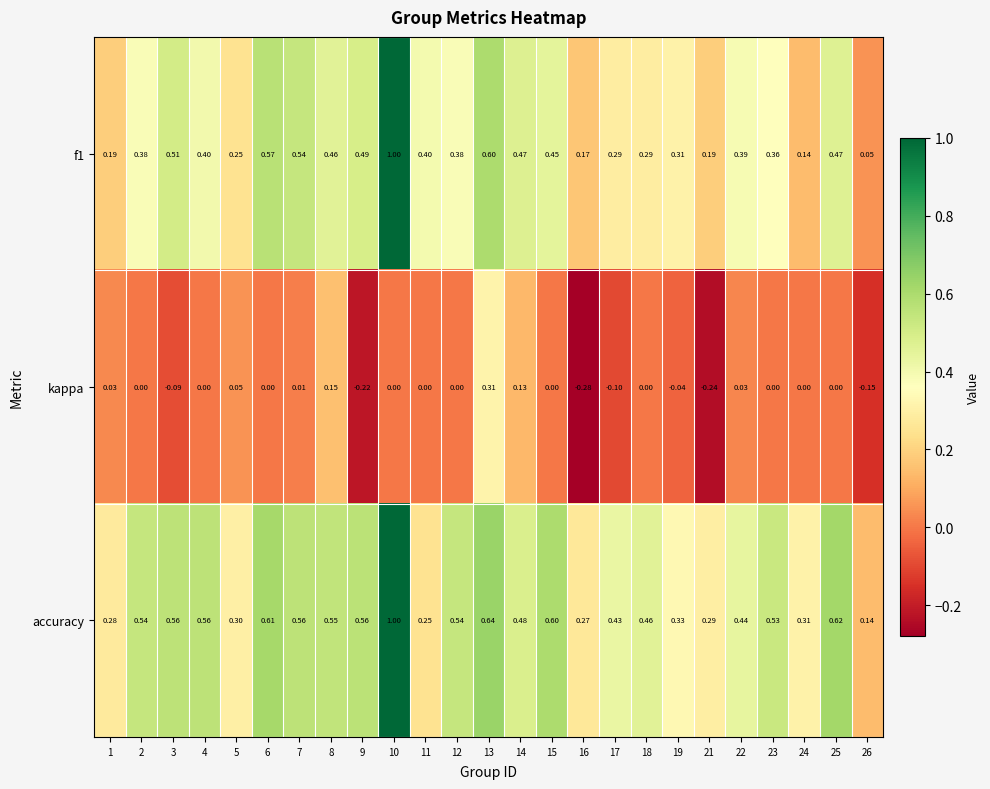

List the series in order of their overall mean, lowest first.

kappa, f1, accuracy